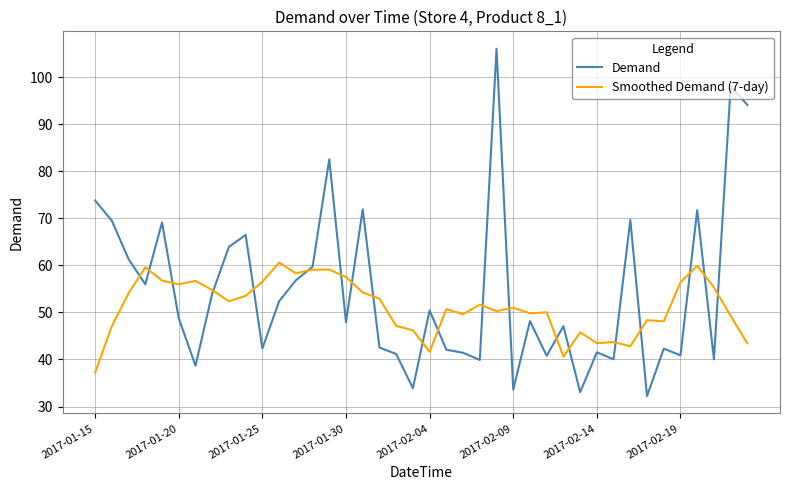

Rank the series by their average value, from lowest to highest.

Smoothed Demand (7-day), Demand